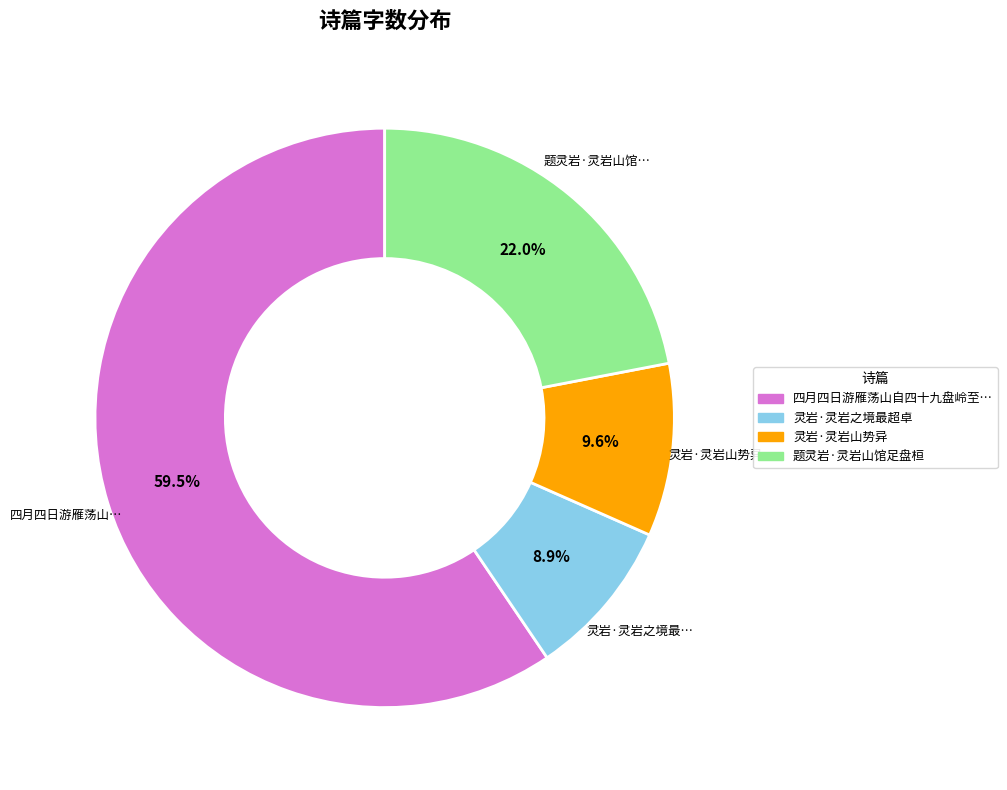

Is there a majority slice in this chart?

Yes